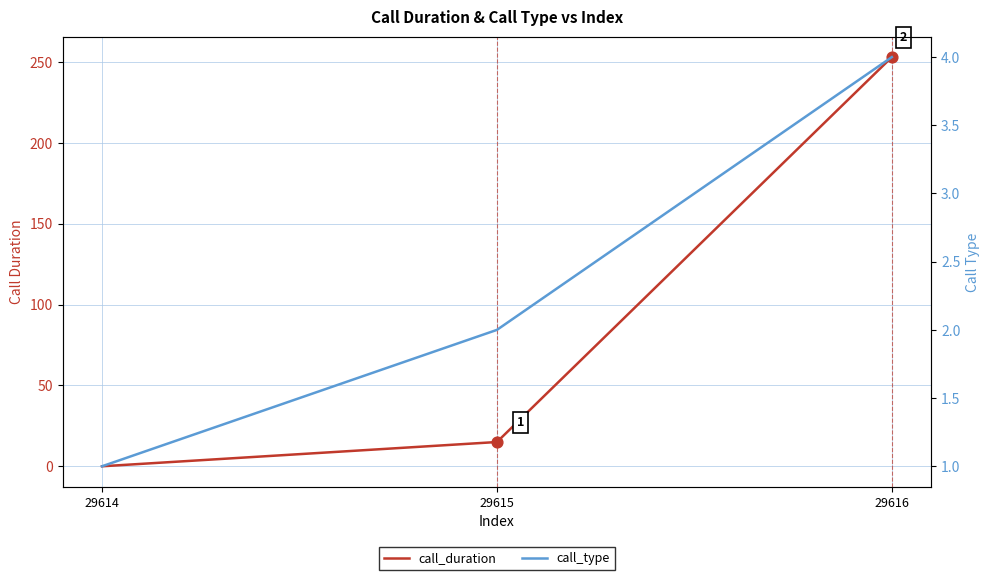

Which series has the largest total across all categories?

call_duration